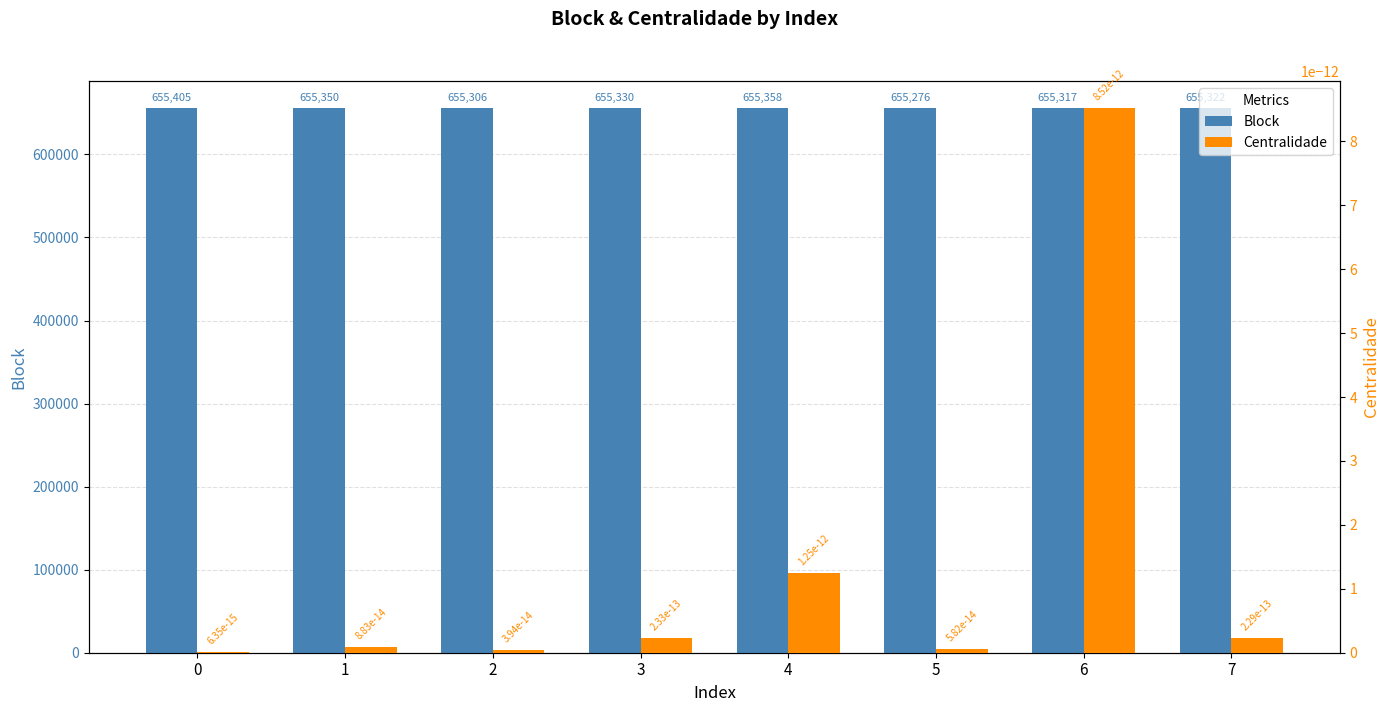

Rank the series by their average value, from lowest to highest.

Centralidade, Block